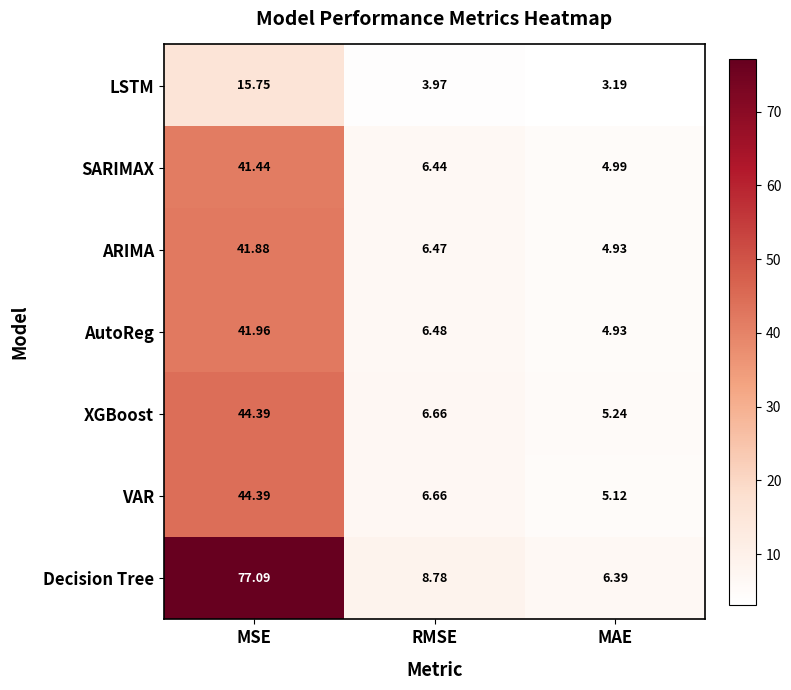

At which label does VAR reach its peak?

MSE